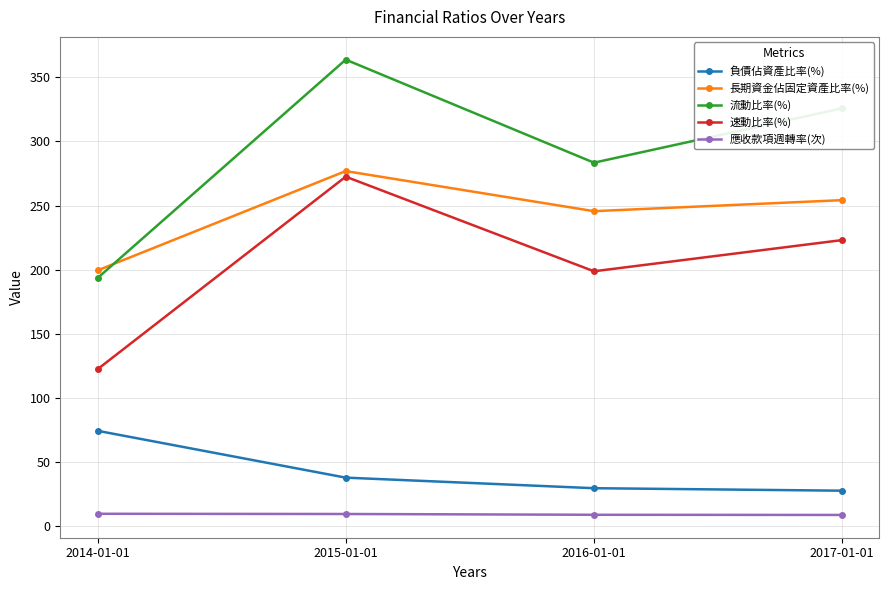

True or false: 負債佔資產比率(%) and 速動比率(%) cross at least once.

False